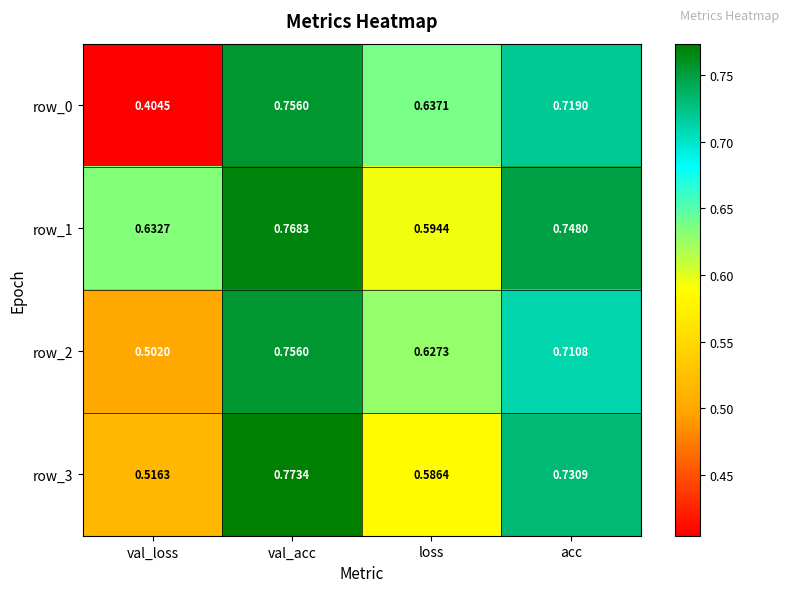

Which category has the highest value across all series?

val_acc